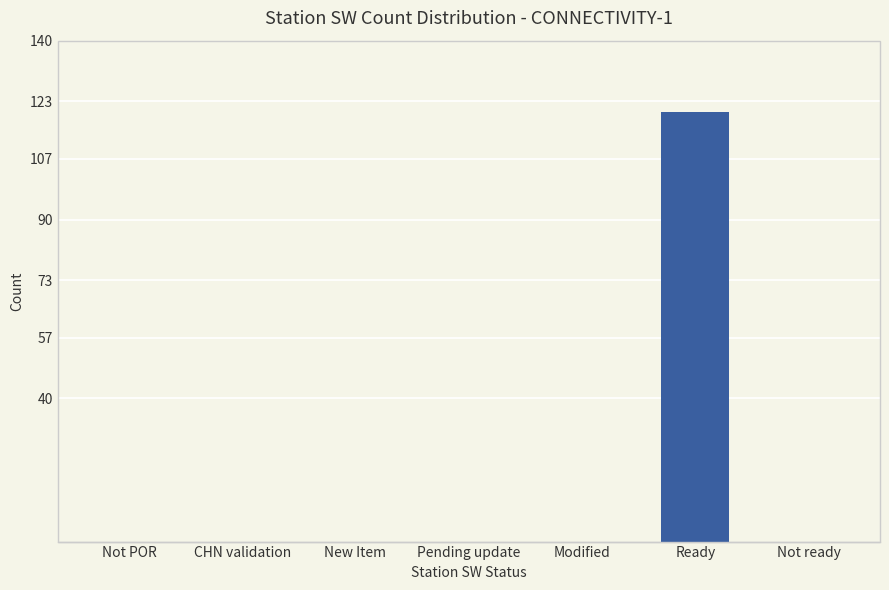

What is the greatest value displayed?

120